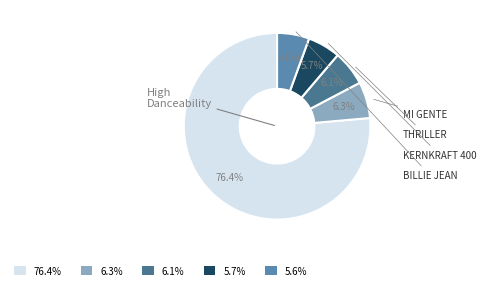

To the nearest percent, what is the average slice percentage?

20%